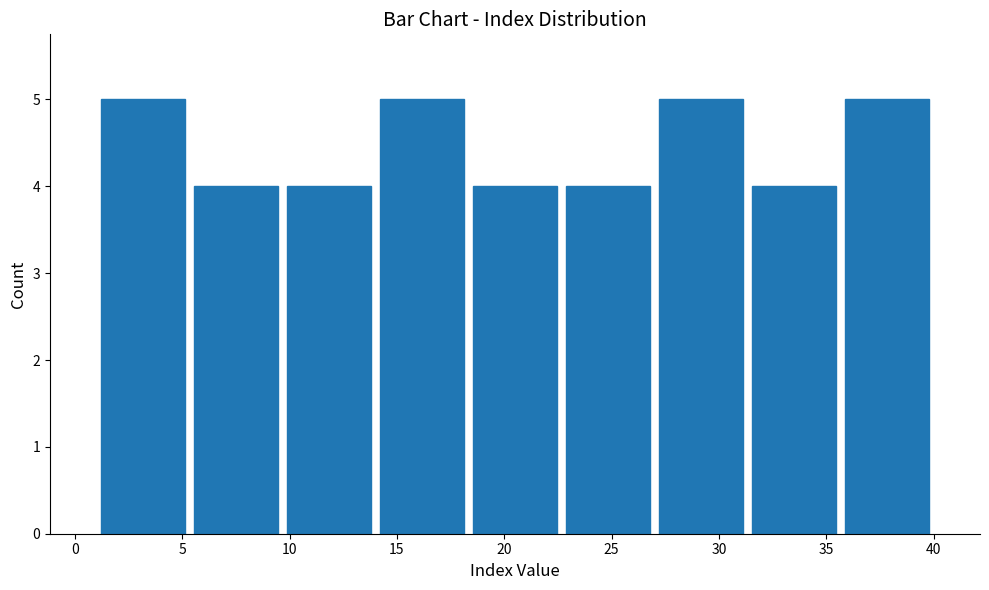

Reading left to right, list every bar in this chart as the range it spans on the x-axis followed by its height. Neither the bar edges nor the heights are printed on the chart, so give them approximately, as read against the axes.

1.0 to 5.5: 5
5.5 to 9.5: 4
9.5 to 14.0: 4
14.0 to 18.5: 5
18.5 to 22.5: 4
22.5 to 27.0: 4
27.0 to 31.5: 5
31.5 to 35.5: 4
35.5 to 40.0: 5